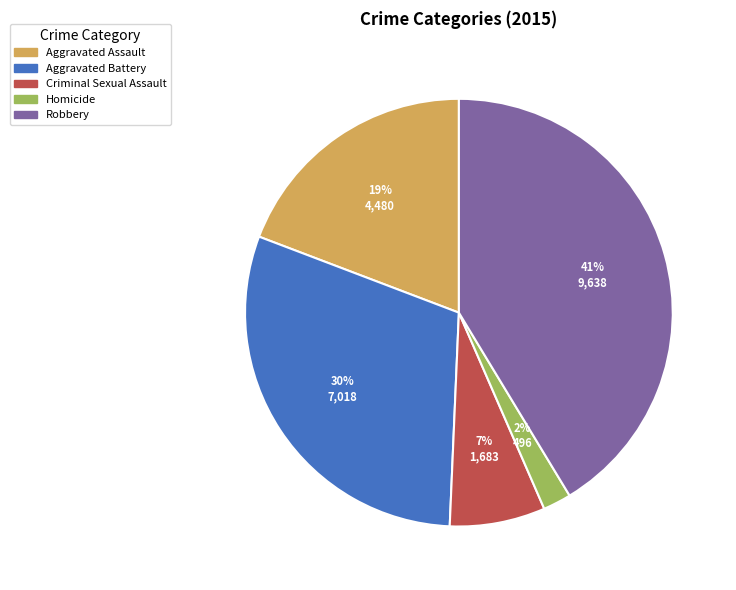

True or false: Robbery accounts for 54% of the total.

False